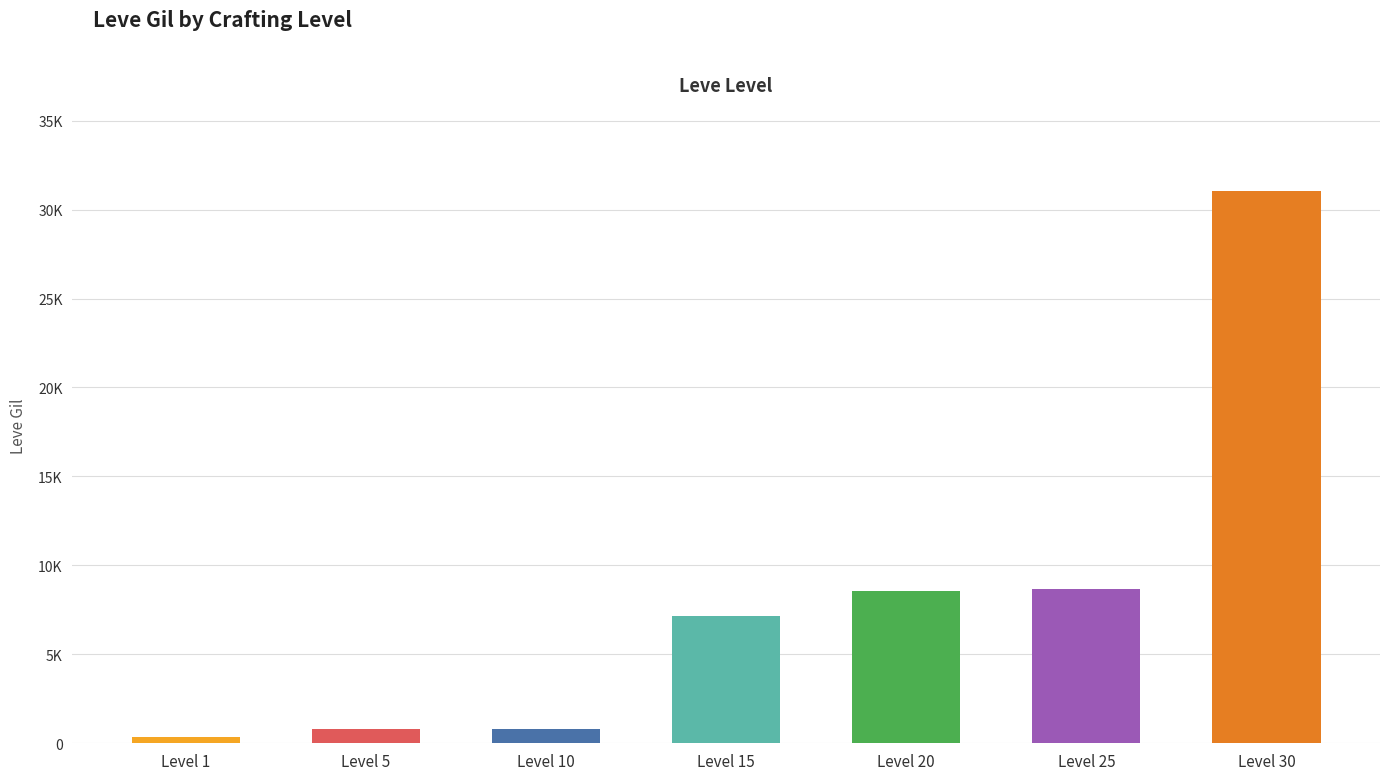

What is the maximum value shown in the chart?

31070